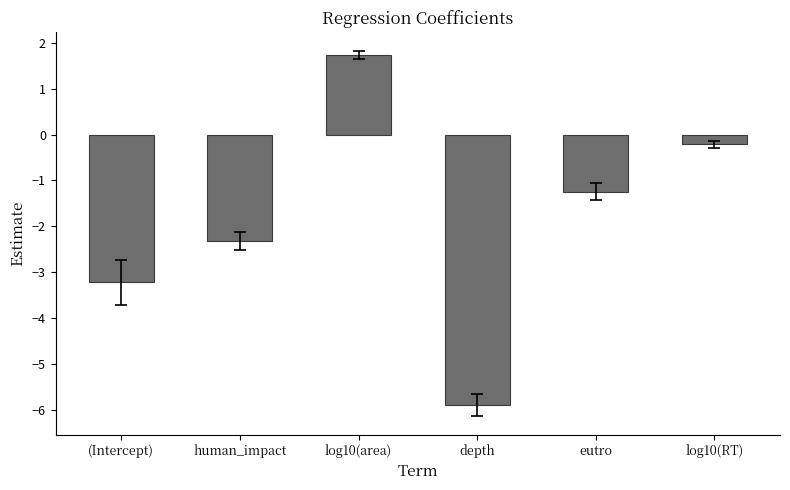

Reading left to right, extract all data points from this chart.

(Intercept)=-3.2	human_impact=-2.3	log10(area)=1.7	depth=-5.9	eutro=-1.2	log10(RT)=-0.2